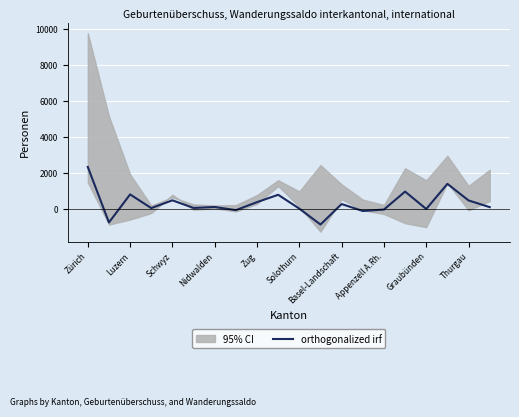

What is the label of the 20th point from the right?

Zürich